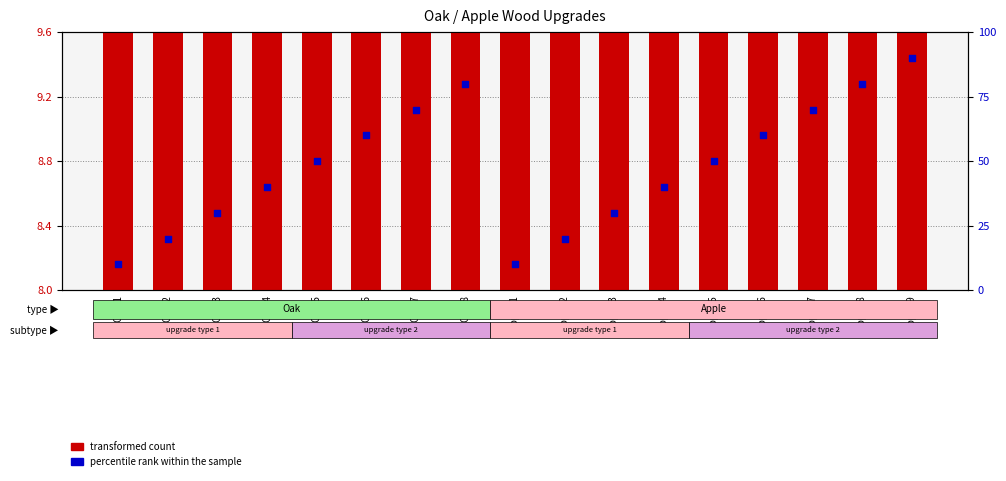

At which category is the sum across all series the highest?

Apple-9